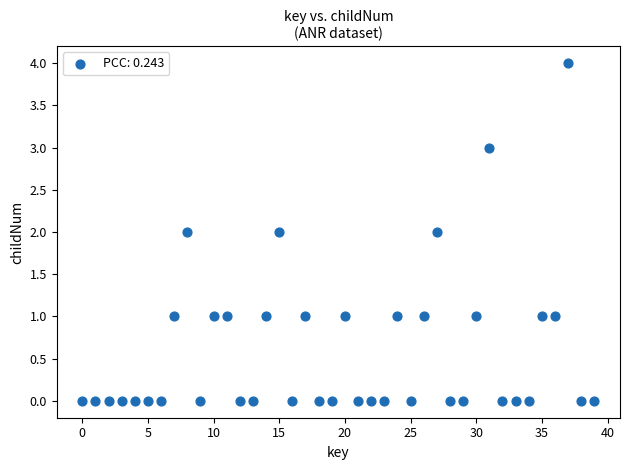

What is the range of Y values (max minus min)?

4